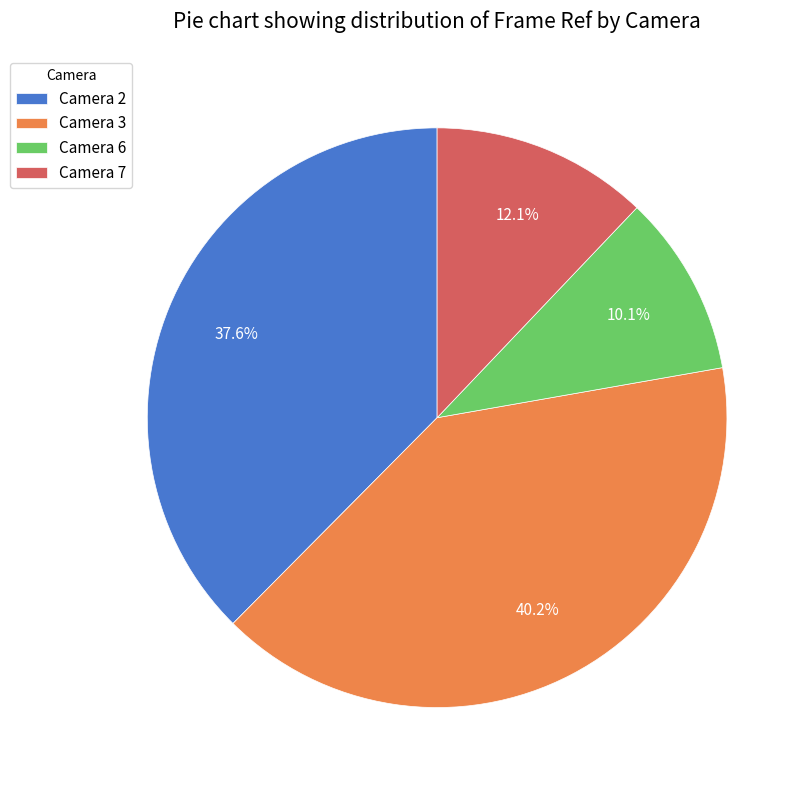

Does Camera 6 account for over 50% of the chart?

No